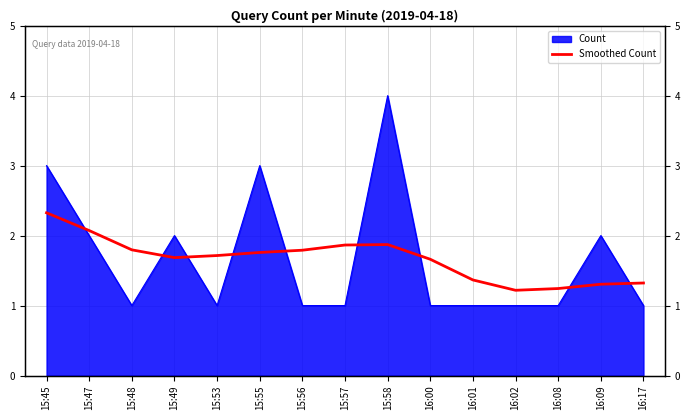

Which label corresponds to the smallest value in the chart?

16:02